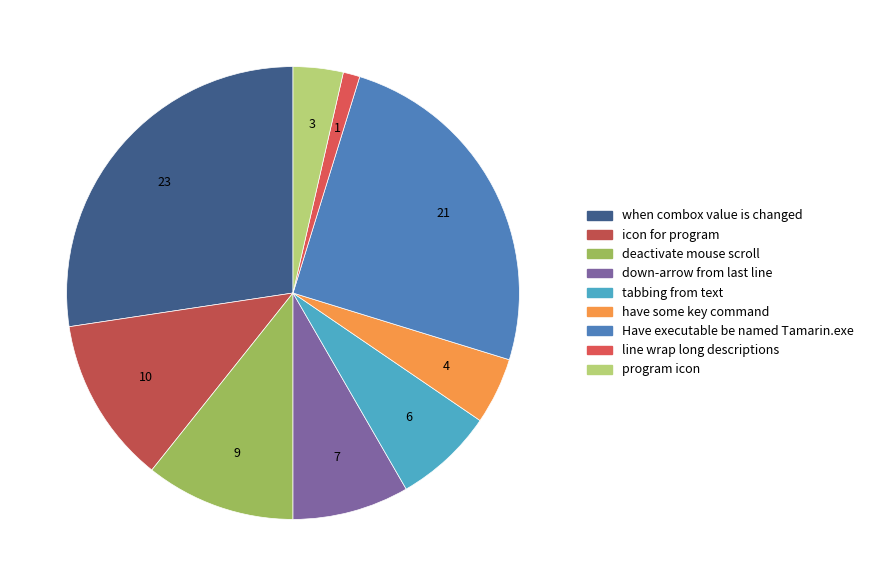

The tabbing from text slice represents 1% of the pie. True or false?

False